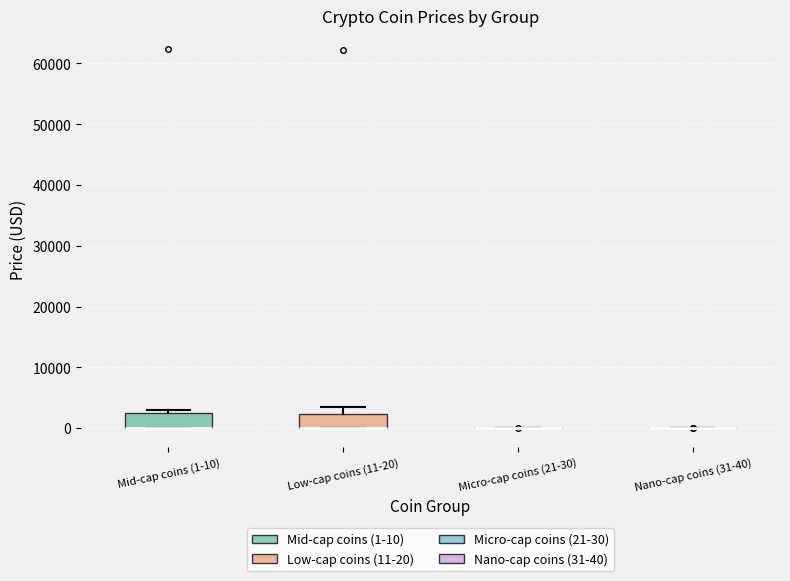

Where is the lower edge of the box for Low-cap coins (11-20) on the y-axis? The values are not printed on the chart, so give them approximately, as read against the axis.

0